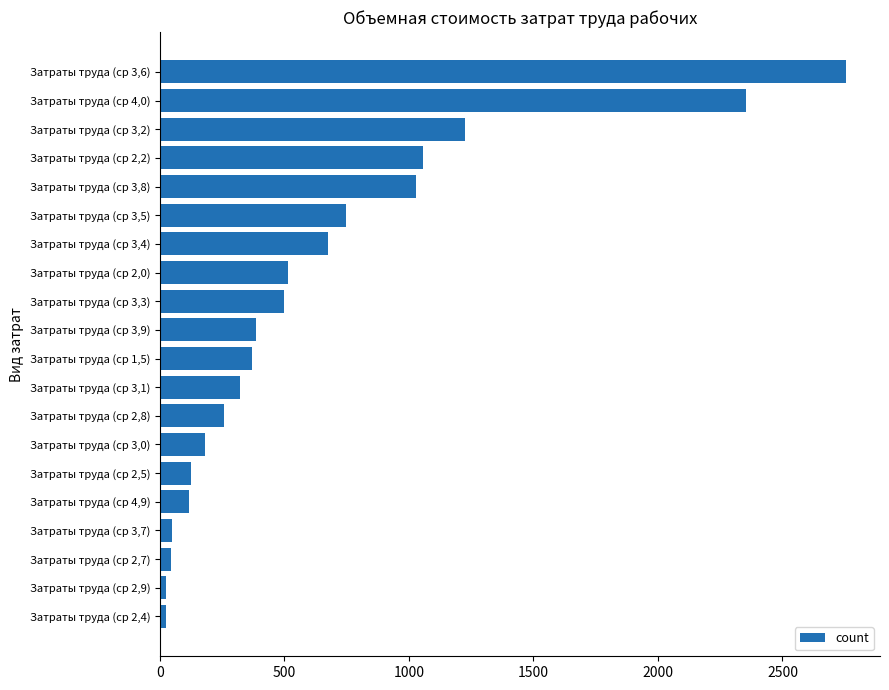

Does the chart contain stacked bars?

No